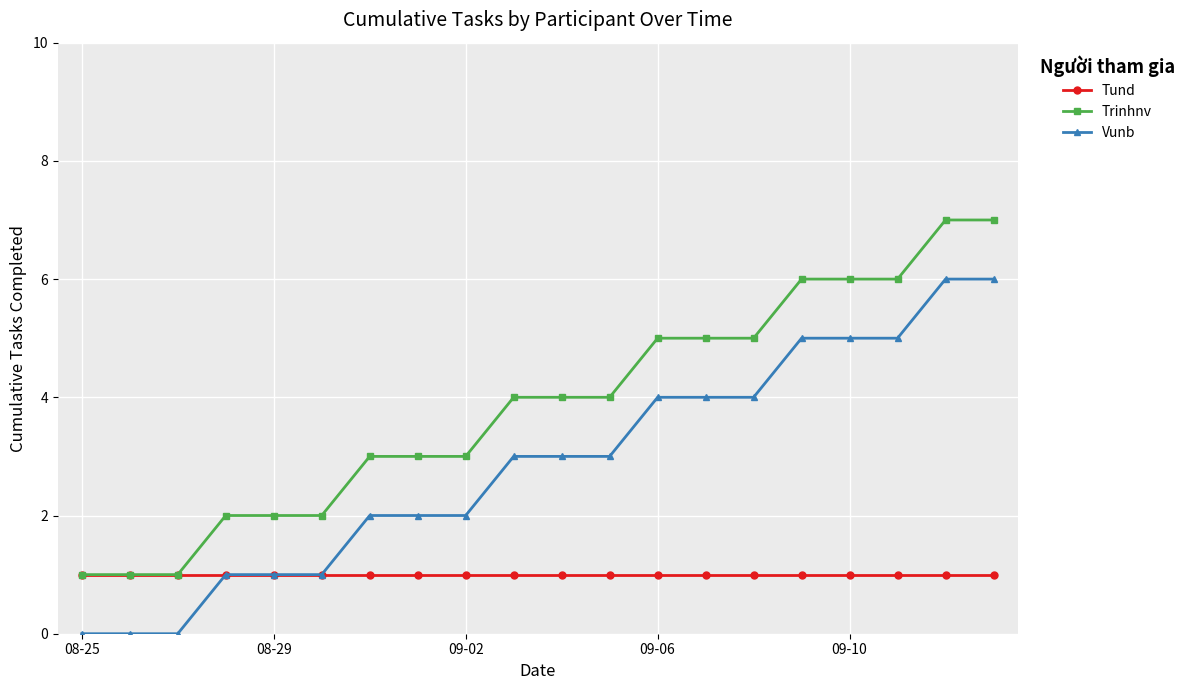

True or false: Trinhnv and Vunb intersect in this chart.

False